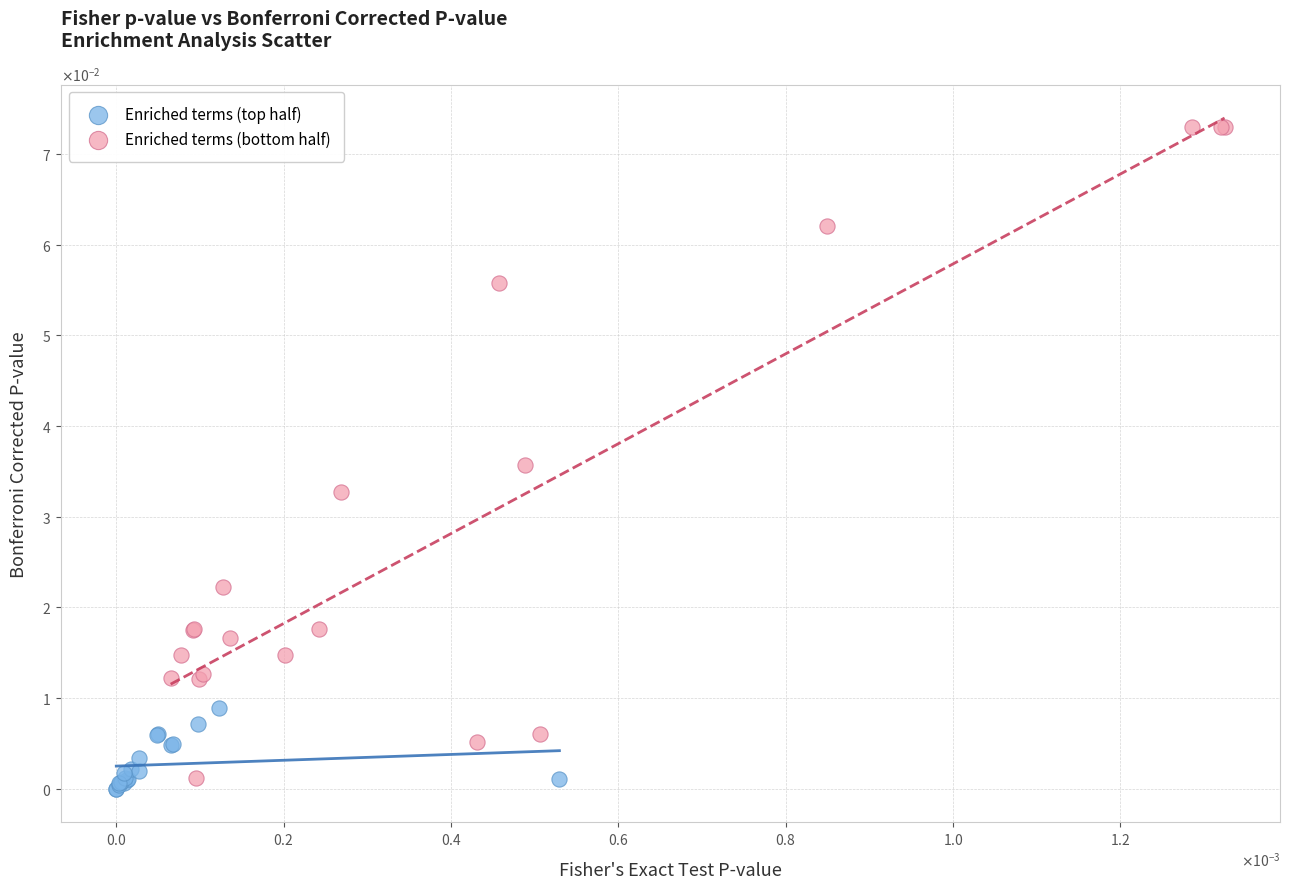

What are all the series names shown in the legend?

Enriched terms (top half), Enriched terms (bottom half)